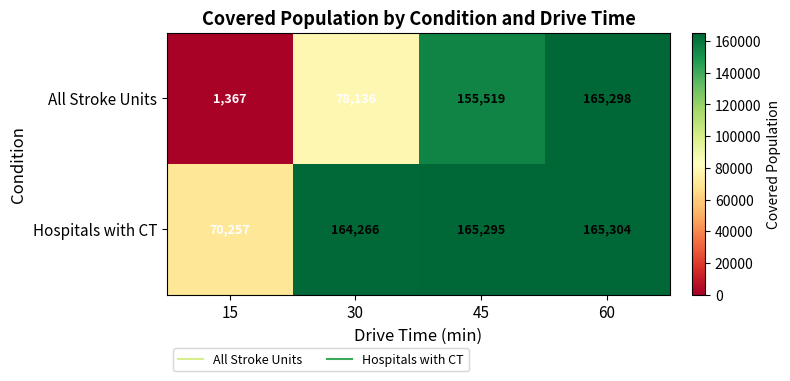

What is the difference between the maximum and minimum values in the Hospitals with CT series?

95047